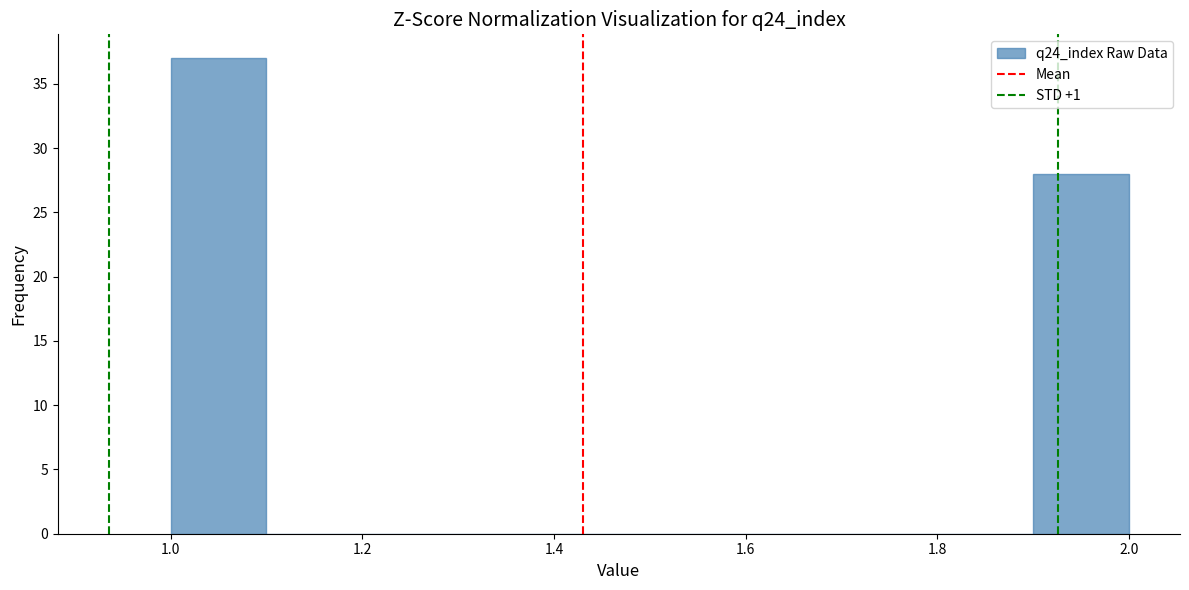

Reading left to right, transcribe this chart: for each bar, give the range it covers on the x-axis and its height. The values are not printed on the chart, so give them approximately, as read against the axis.

1.0 to 1.1: 37
1.1 to 1.2: 0
1.2 to 1.3: 0
1.3 to 1.4: 0
1.4 to 1.5: 0
1.5 to 1.6: 0
1.6 to 1.7: 0
1.7 to 1.8: 0
1.8 to 1.9: 0
1.9 to 2.0: 28